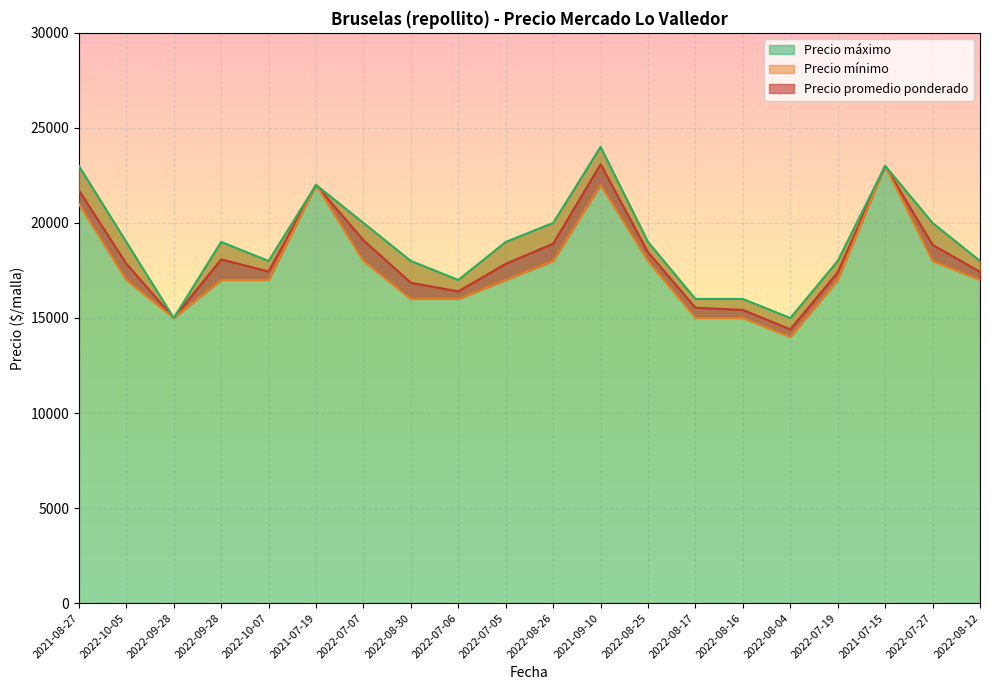

Which series has the largest range (max minus min)?

Precio mínimo